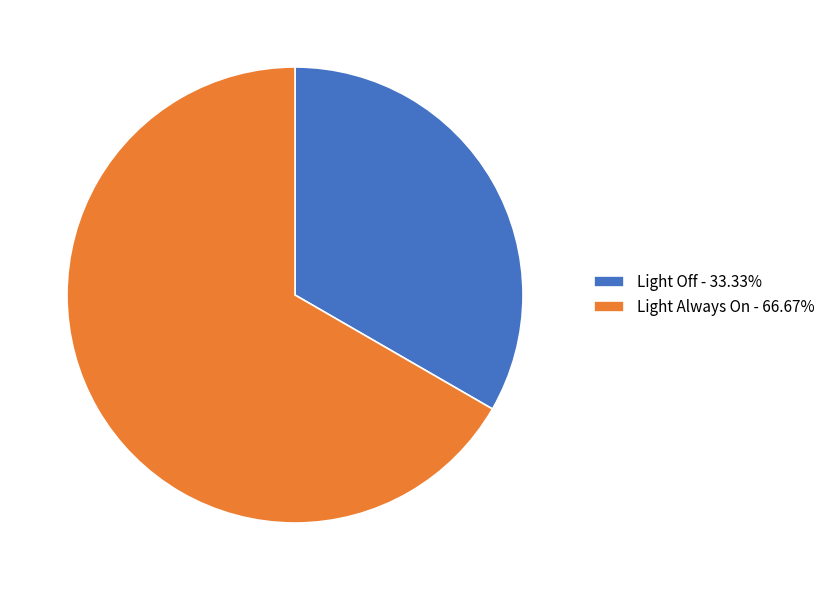

What is the smallest slice in the pie chart?

Light Off